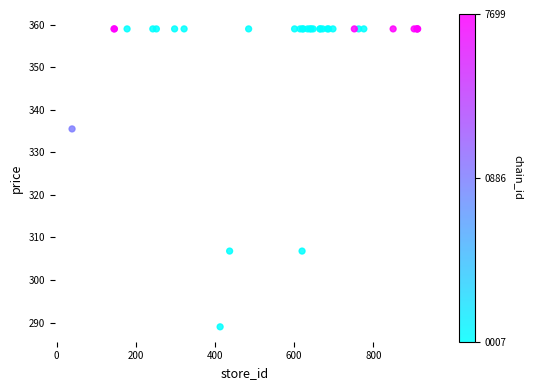

What Y value in the scatter plot is closest to 324?

335.5